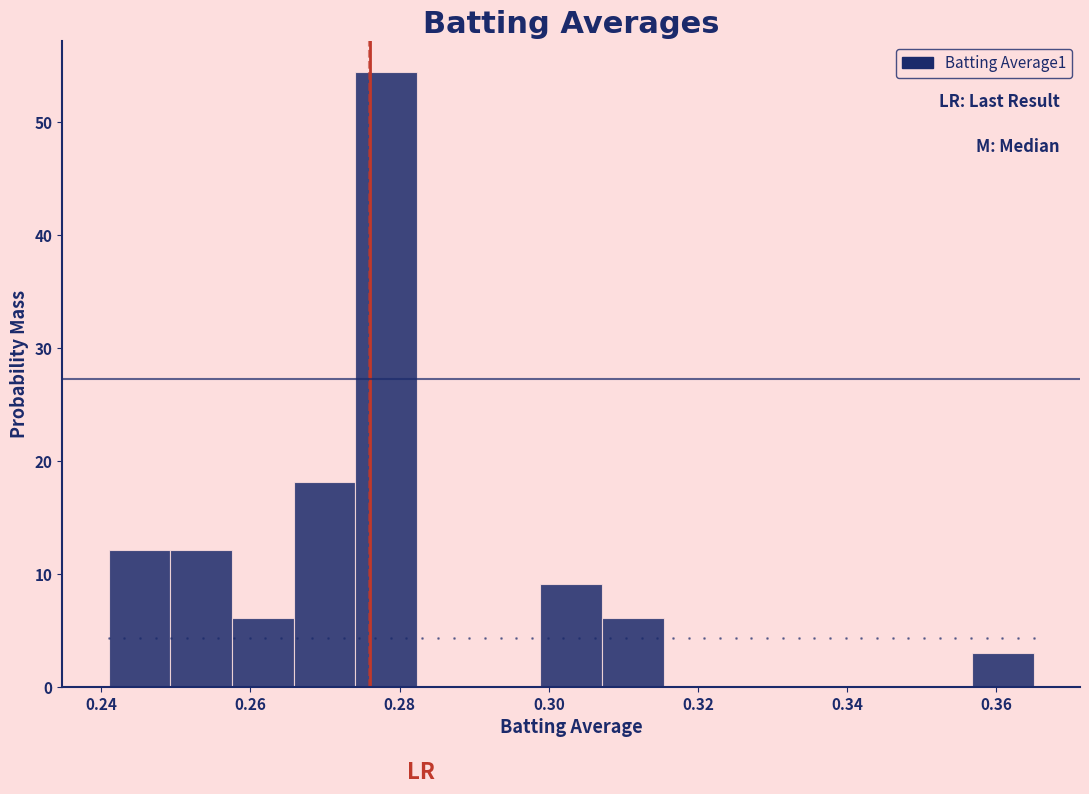

Reading left to right, list every bar in this chart as the range it spans on the x-axis followed by its height. Neither the bar edges nor the heights are printed on the chart, so give them approximately, as read against the axes.

0.242 to 0.250: 12
0.250 to 0.258: 12
0.258 to 0.266: 6
0.266 to 0.274: 18
0.274 to 0.282: 54
0.282 to 0.290: 0
0.290 to 0.298: 0
0.298 to 0.308: 9
0.308 to 0.316: 6
0.316 to 0.324: 0
0.324 to 0.332: 0
0.332 to 0.340: 0
0.340 to 0.348: 0
0.348 to 0.356: 0
0.356 to 0.366: 3